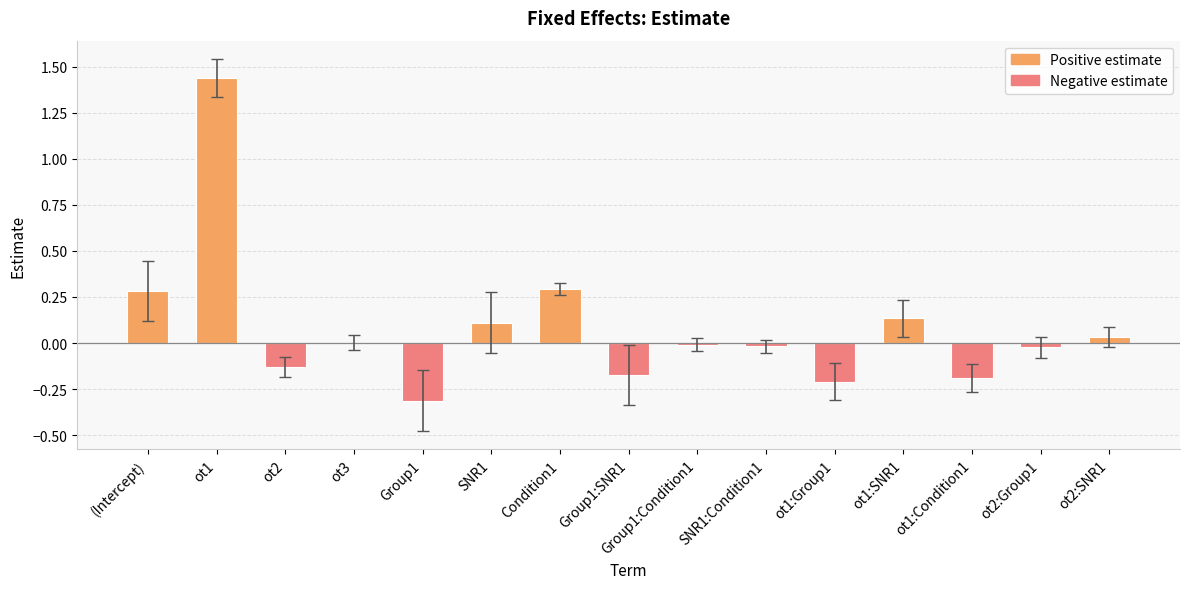

The value at ot1:SNR1 is 0.1. True or false?

True